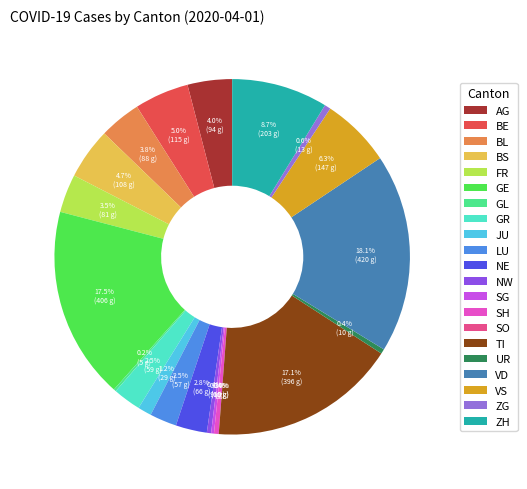

What is the change in value from JU to ZG?

-16